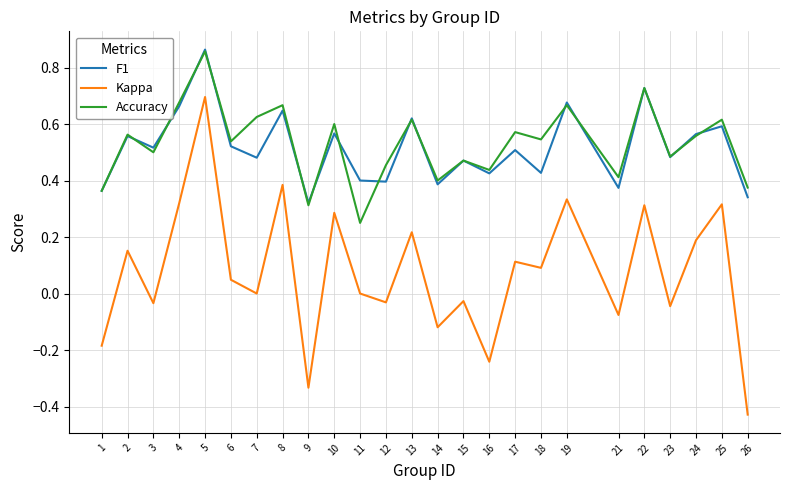

Which category has the lowest value across all series?

26